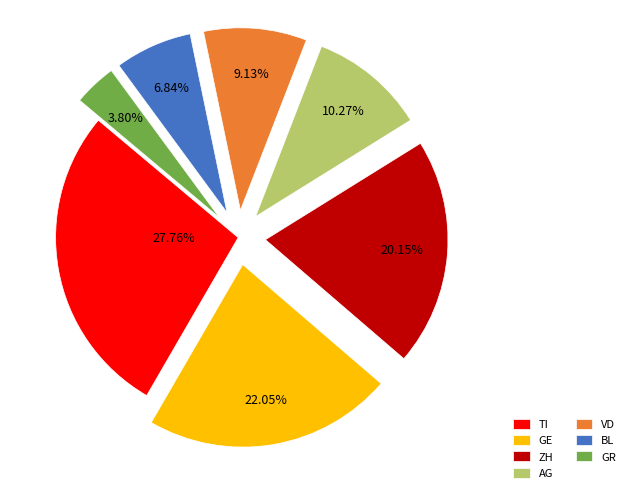

Which category has the biggest portion of the pie?

TI